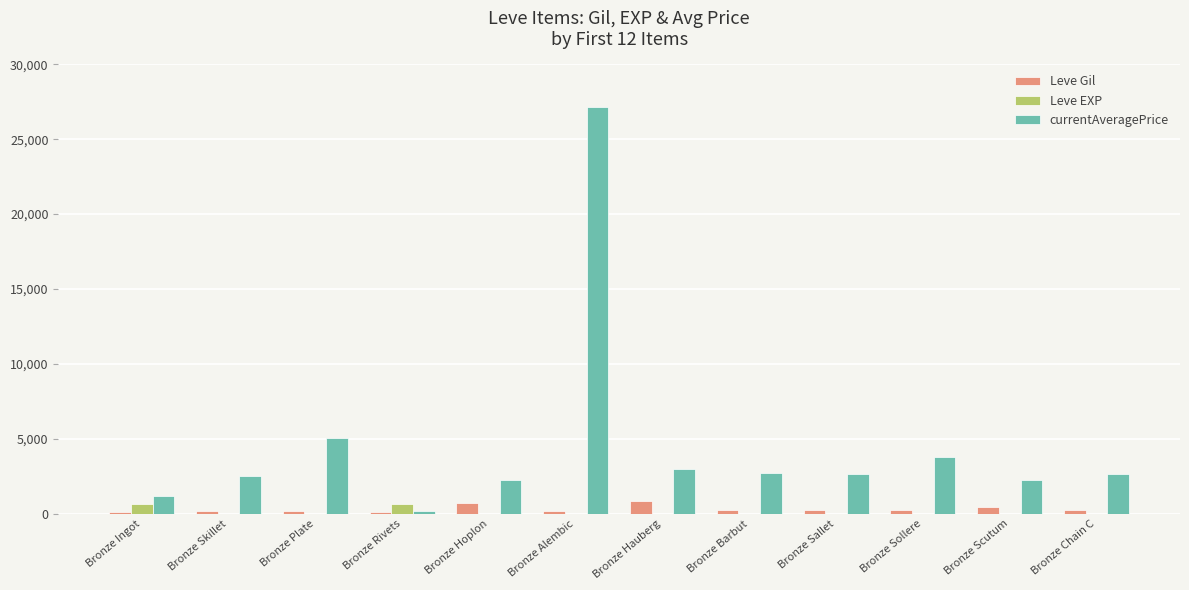

What is the difference between the currentAveragePrice values at Bronze Hoplon and Bronze Sallet?

436